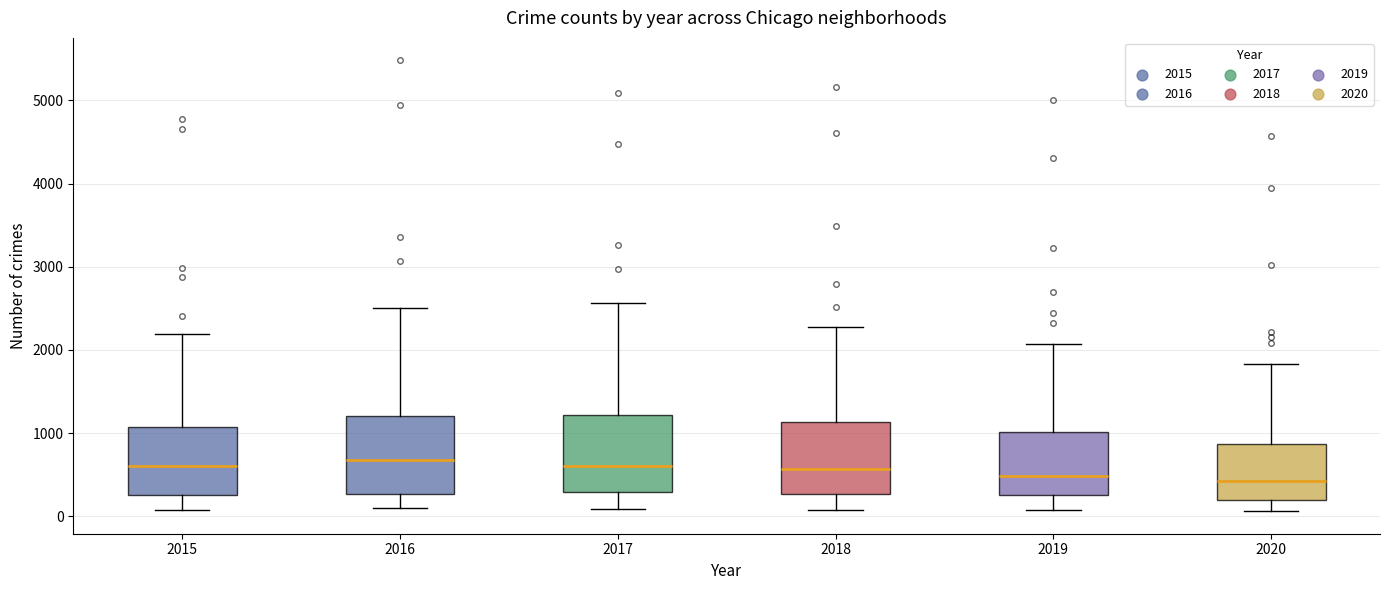

Where does the median line of the box at x = 2017 sit on the y-axis? The values are not printed on the chart, so give them approximately, as read against the axis.

600